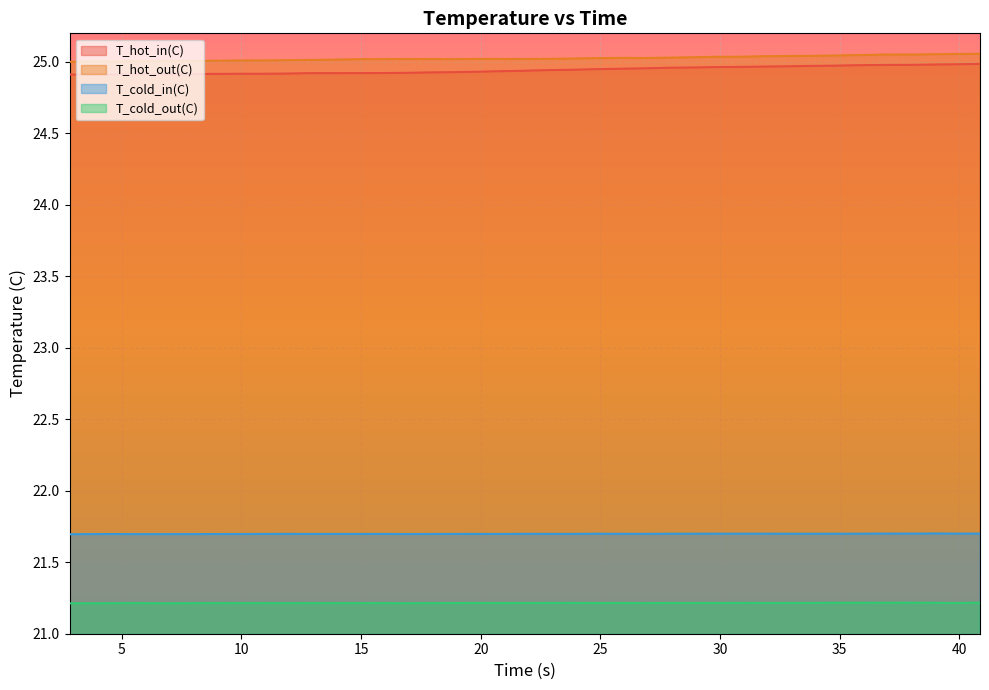

What is the maximum value for T_cold_in(C)?

21.7